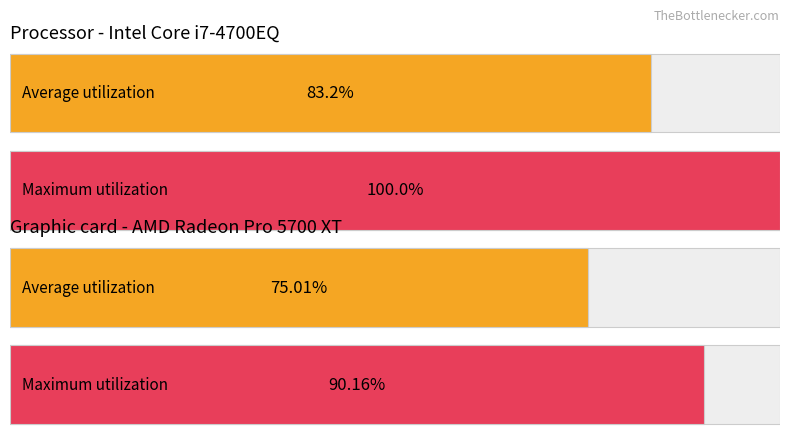

Reading right to left, what are all the values shown in this chart?

Average utilization: 75.0	83.2
Maximum utilization: 90.2	100.0